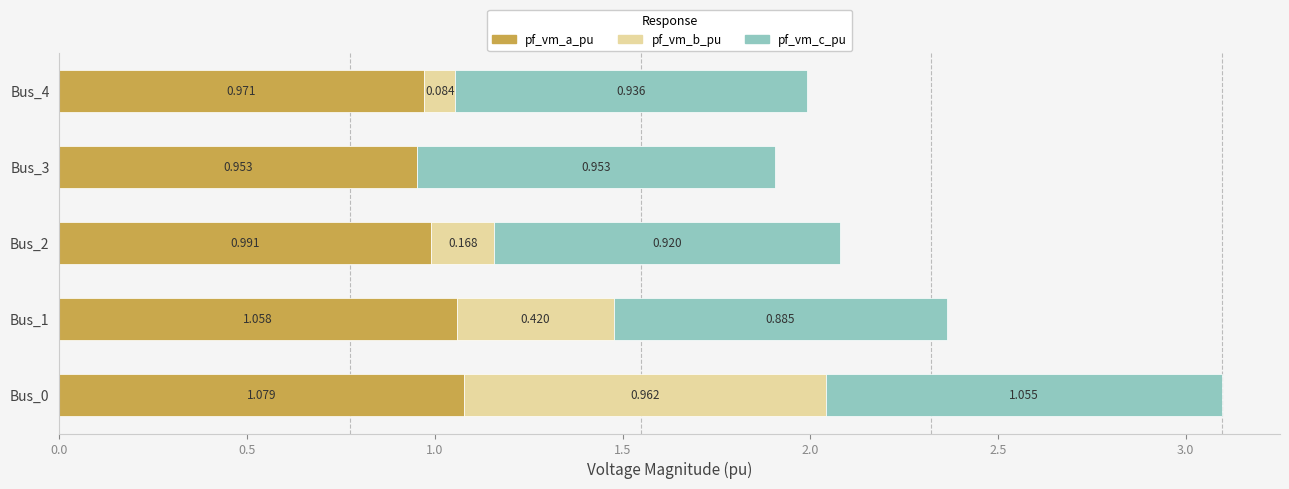

Which series changed the most between Bus_0 and Bus_2?

pf_vm_b_pu